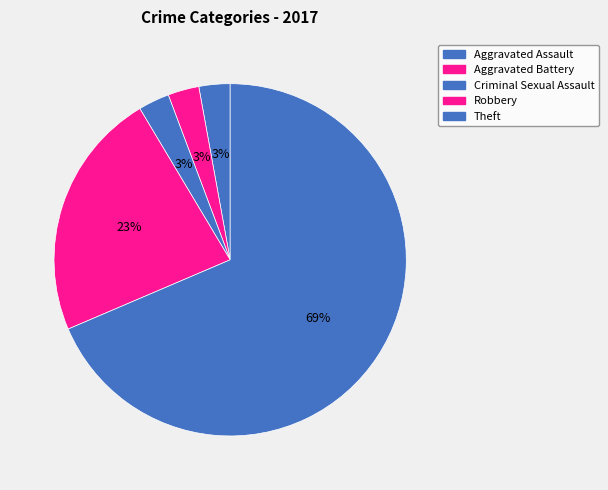

To the nearest percent, what portion does Aggravated Battery represent?

3%